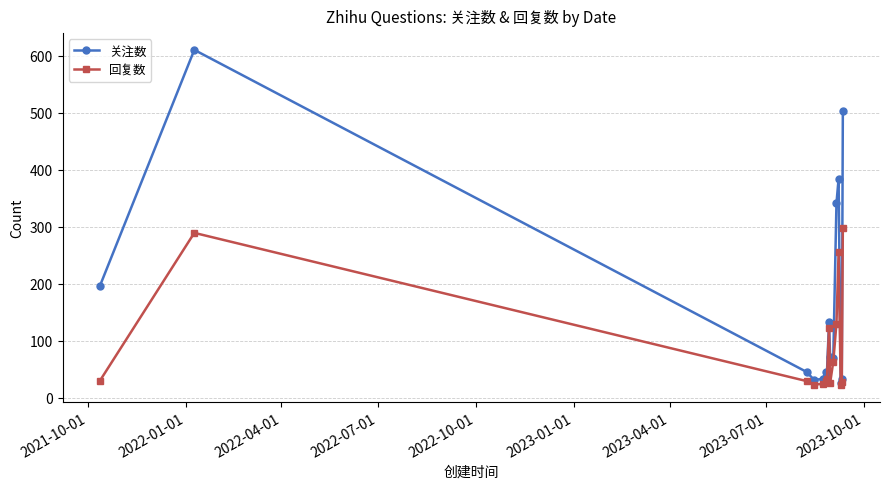

What is the value of the 关注数 point at the 5th from the left?

33